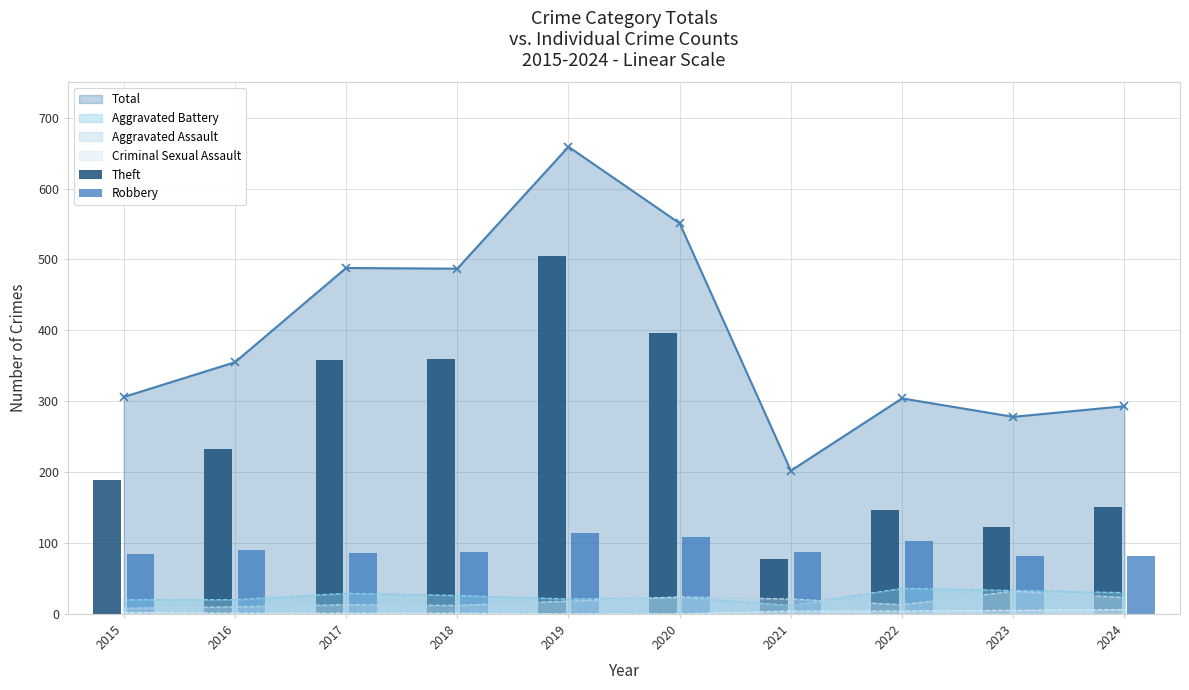

Is the value of Total at 2022 greater than the value of Aggravated Battery at 2015?

Yes